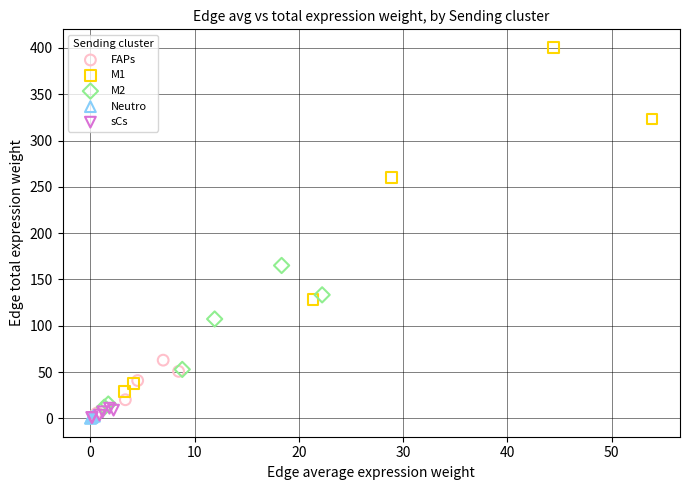

Which series has the largest Y range (max minus min)?

M1